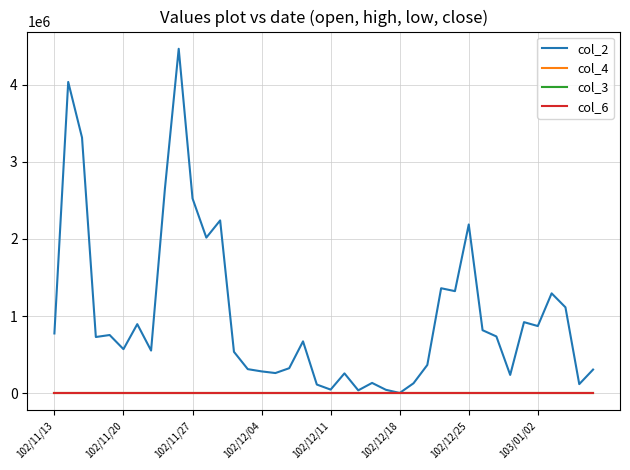

What are all the series names shown in the legend?

col_2, col_4, col_3, col_6